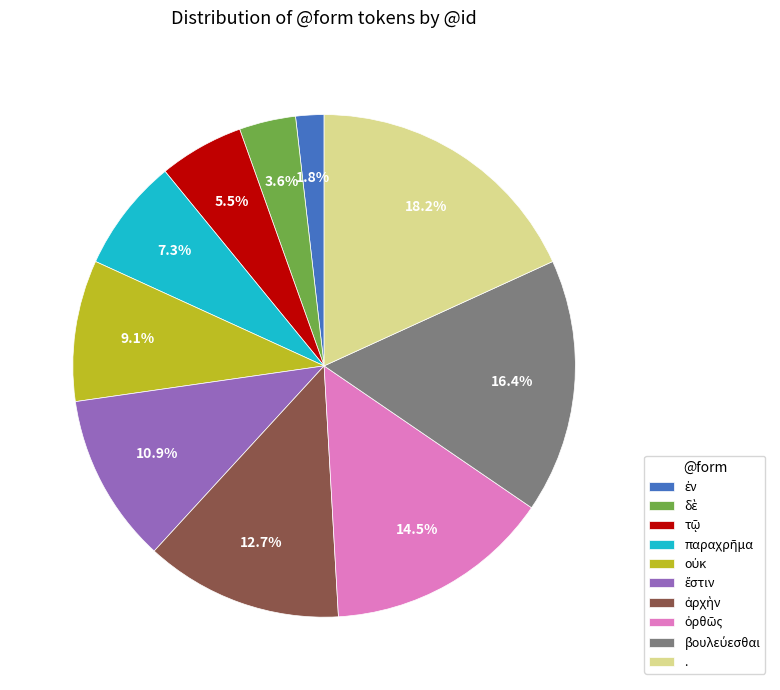

Is there any slice that represents more than half of the pie?

No